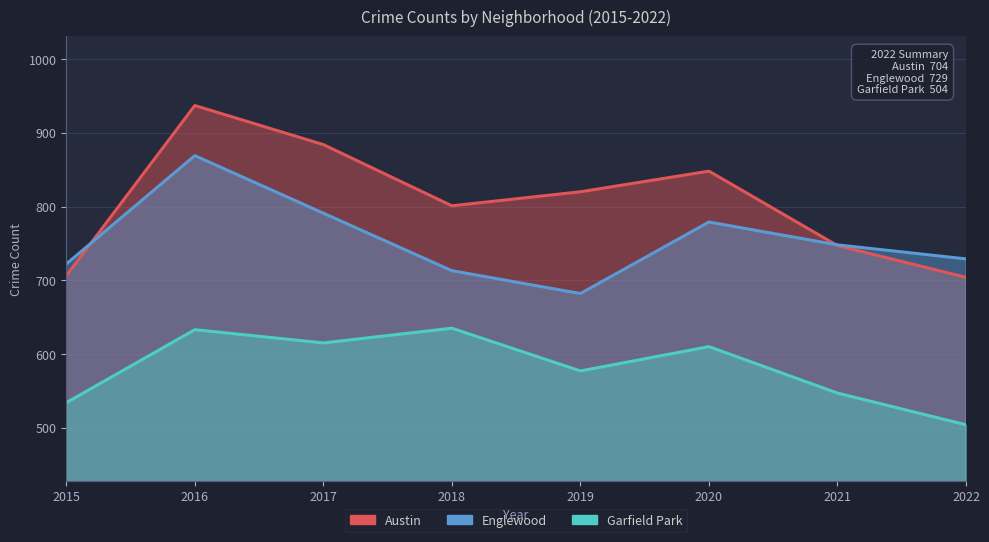

Which series has the largest total across all categories?

Austin